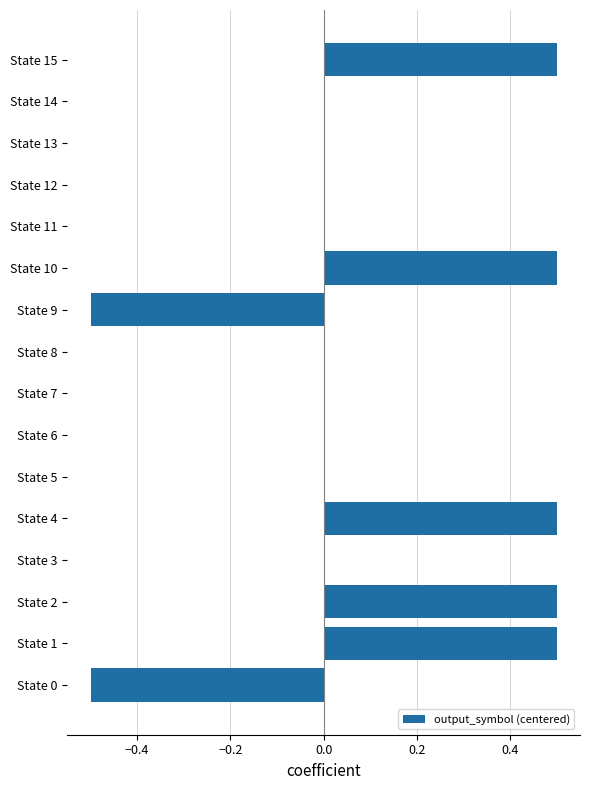

What is the sum of the values at State 9 and State 3?

-0.5